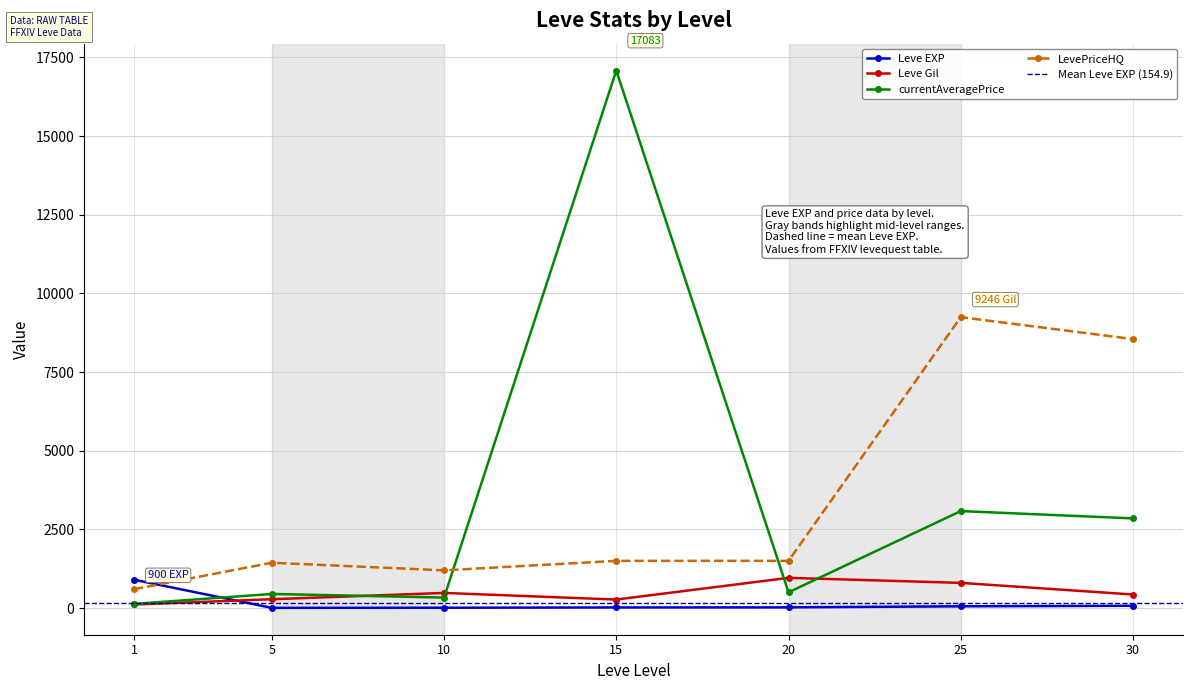

True or false: currentAveragePrice and Leve Gil intersect in this chart.

True